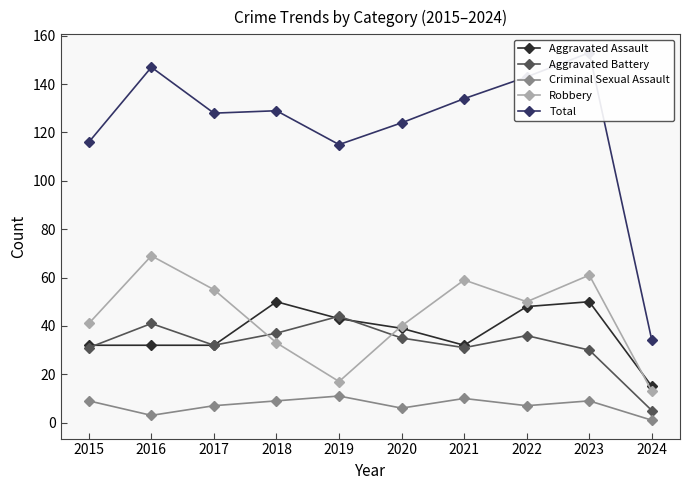

What is the difference between the second highest and second lowest values in the Robbery series?

44